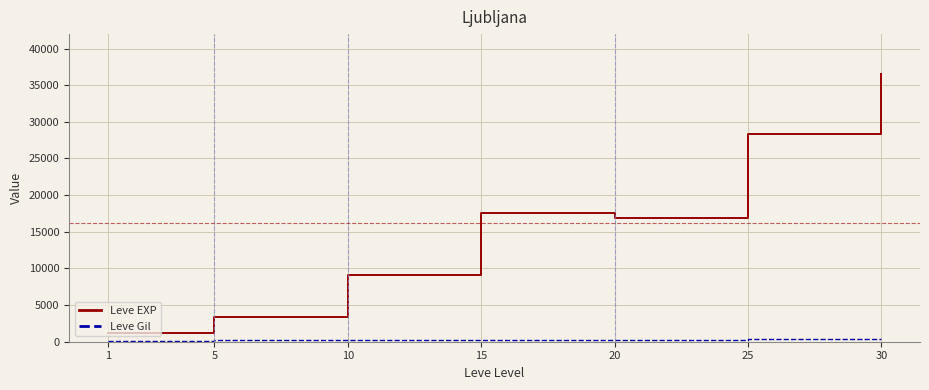

Which series changed the most between 1 and 20?

Leve EXP